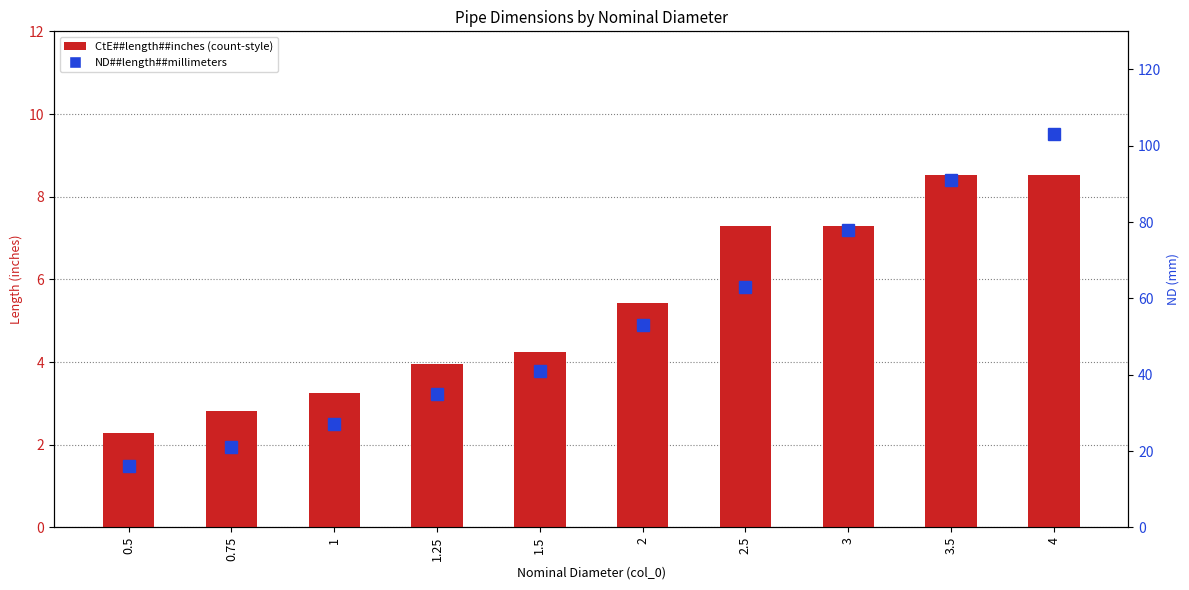

Which series changed the most between 0.75 and 3?

ND##length##millimeters